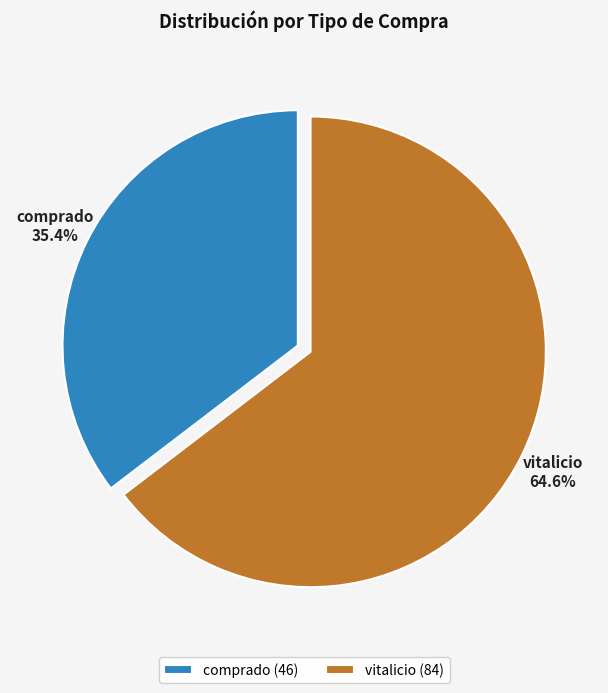

Does any single category account for the majority?

Yes